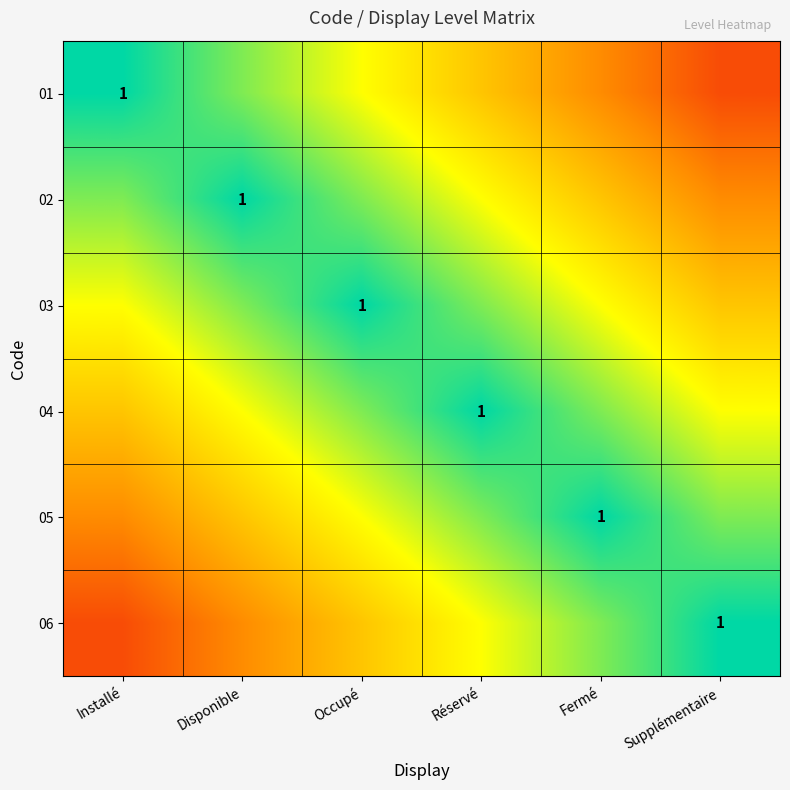

Rank the series at Réservé from lowest to highest value.

01, 02, 06, 03, 05, 04